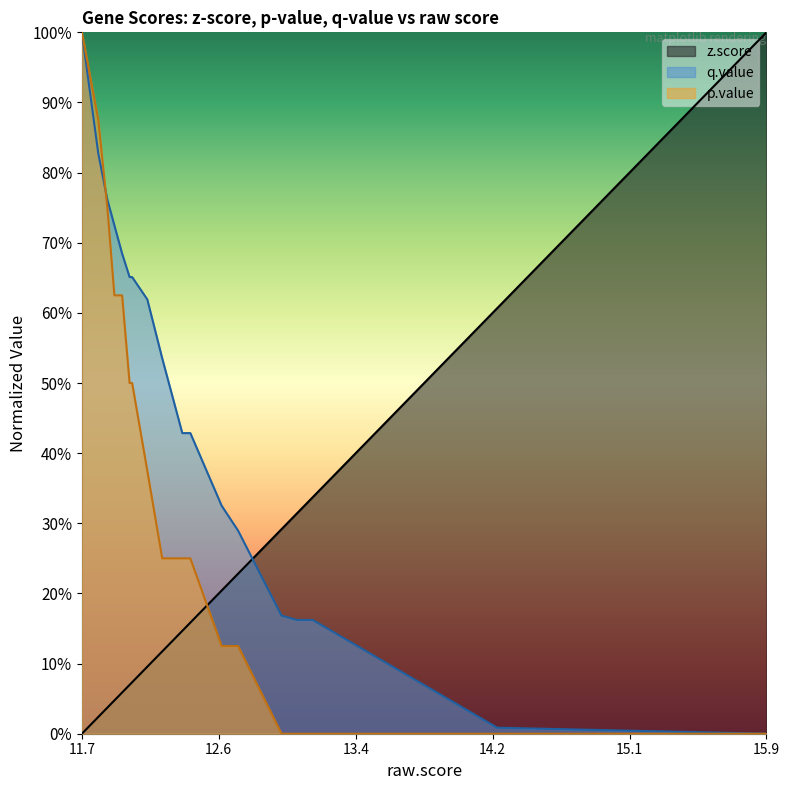

Where is z.score nearest to the value 0?

11.7